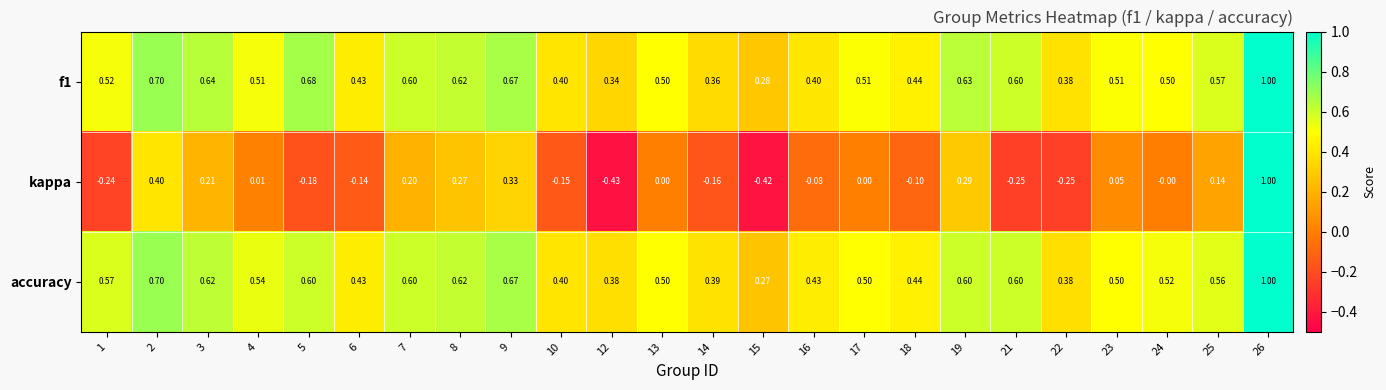

Which series has the largest total across all categories?

accuracy